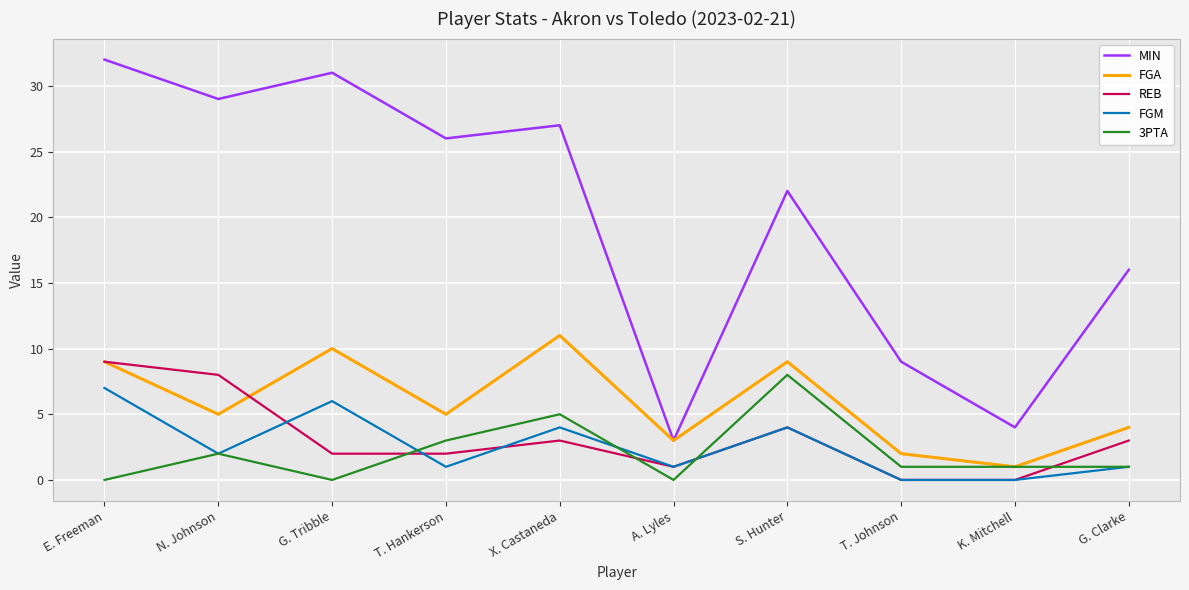

Is it true that FGM equals -4 at T. Johnson?

False